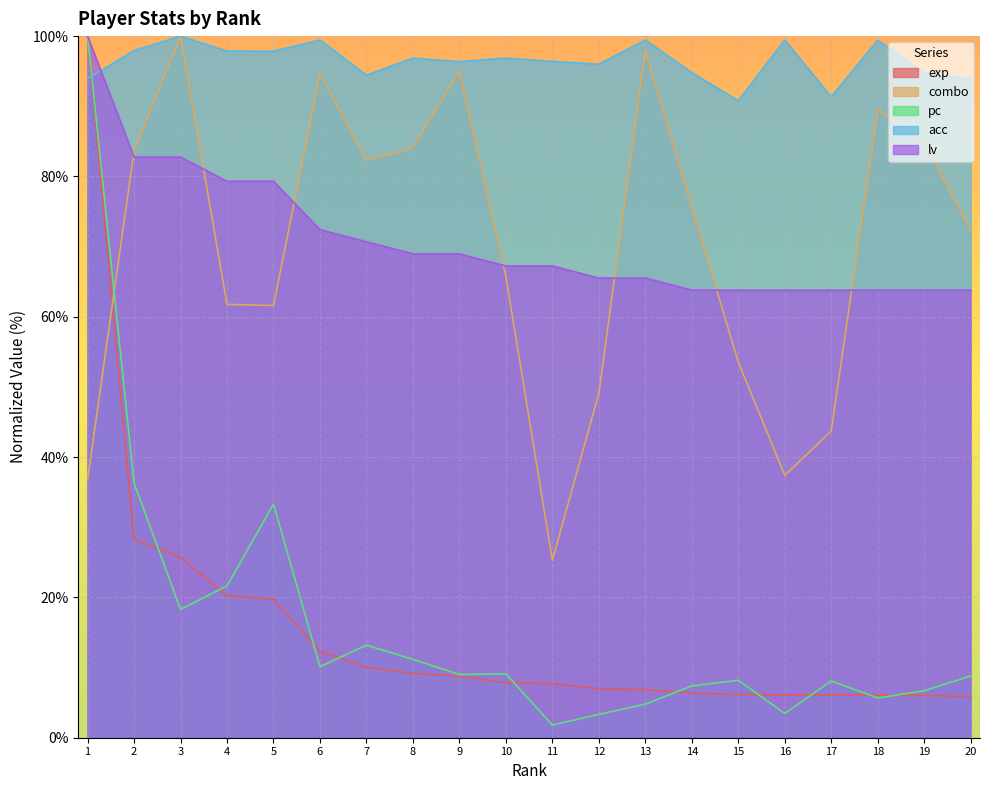

True or false: exp has a value of 10.5 at 13.

False